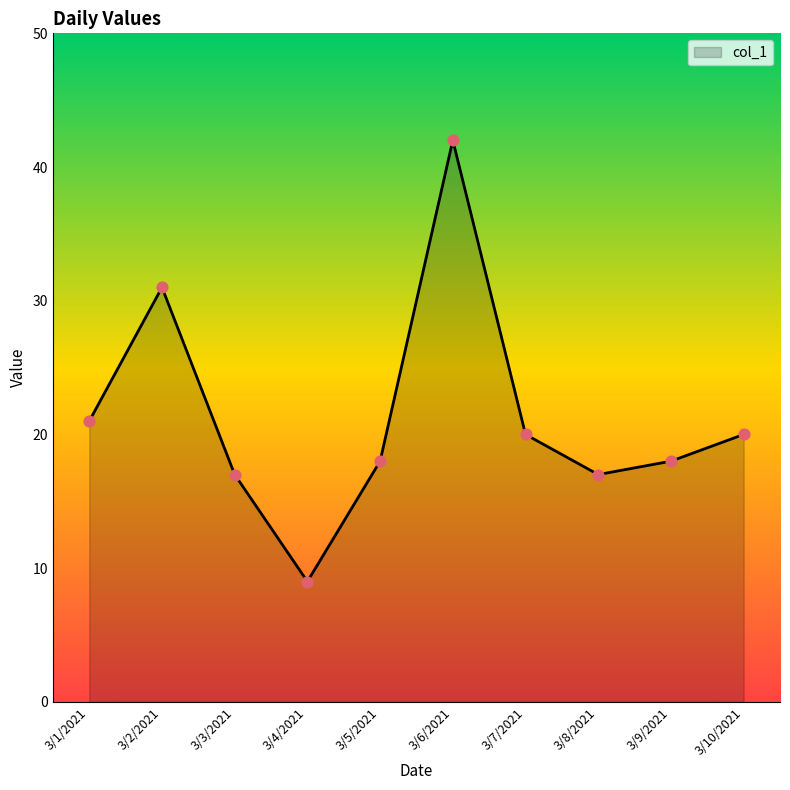

What is the change in value from 3/4/2021 to 3/10/2021?

+11